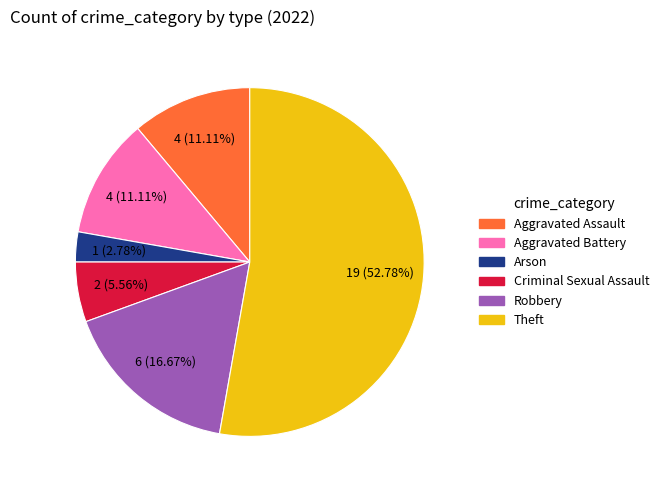

Approximately how many times larger is the value at Arson compared to Theft?

0.1